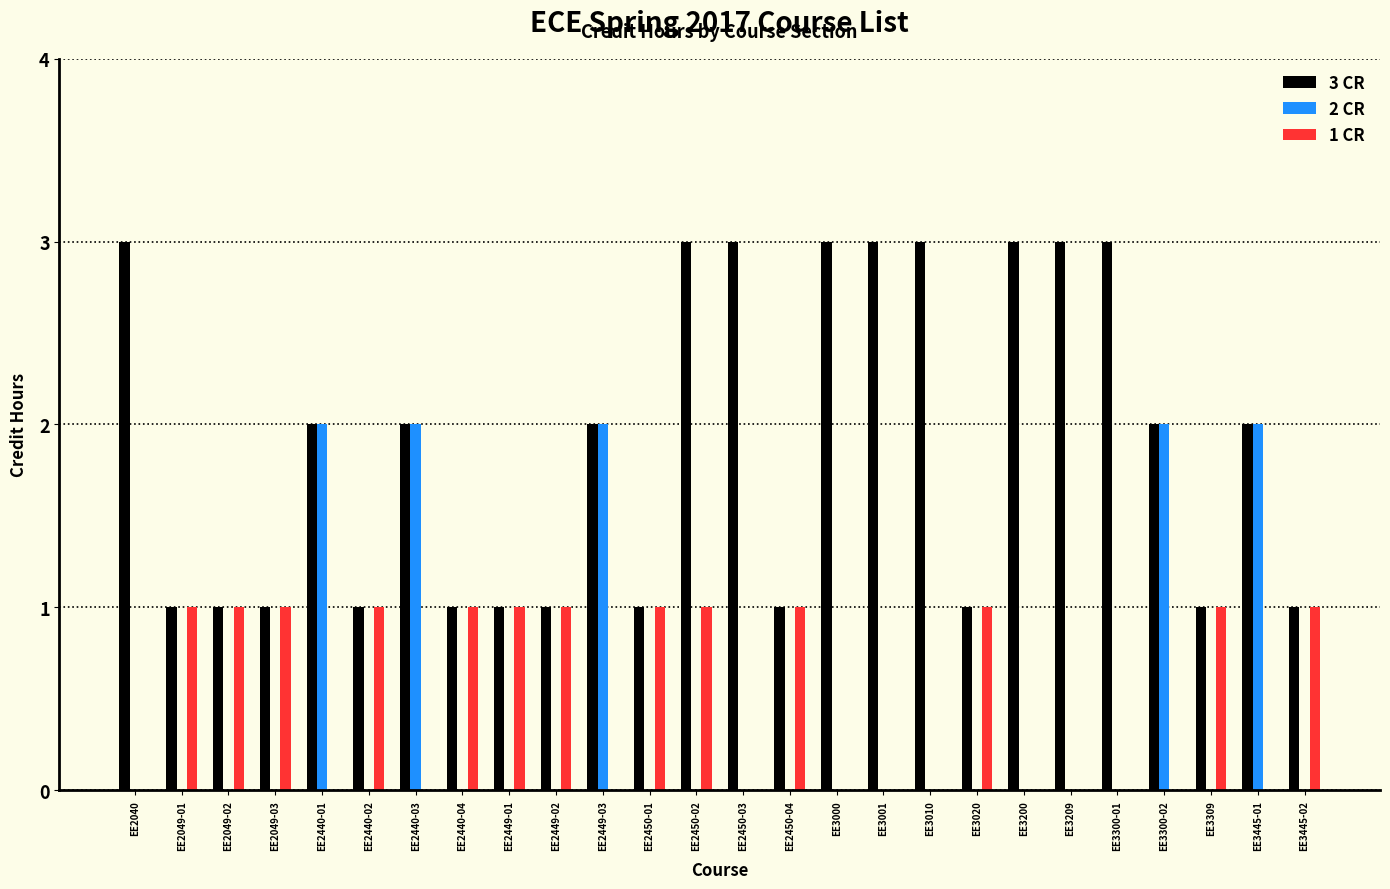

How many series are shown in this chart?

3